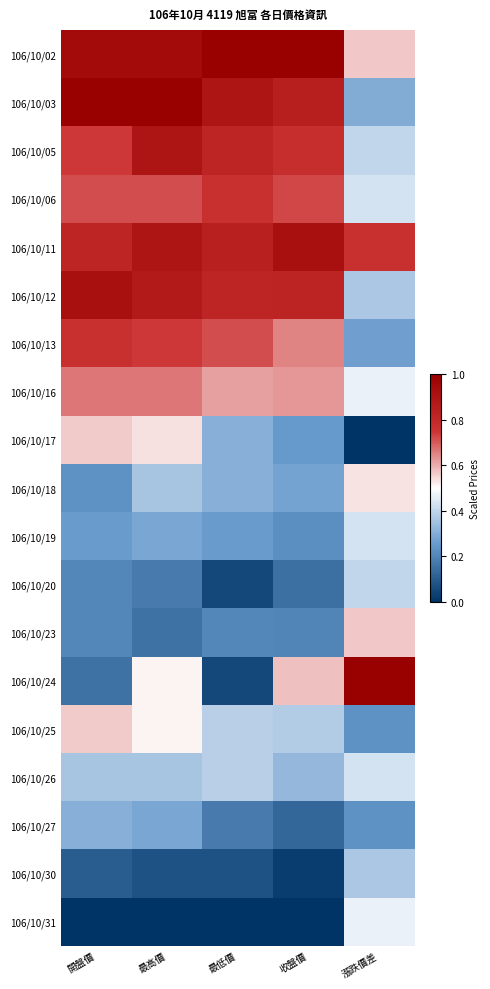

At how many categories does at least one series exceed 0?

5